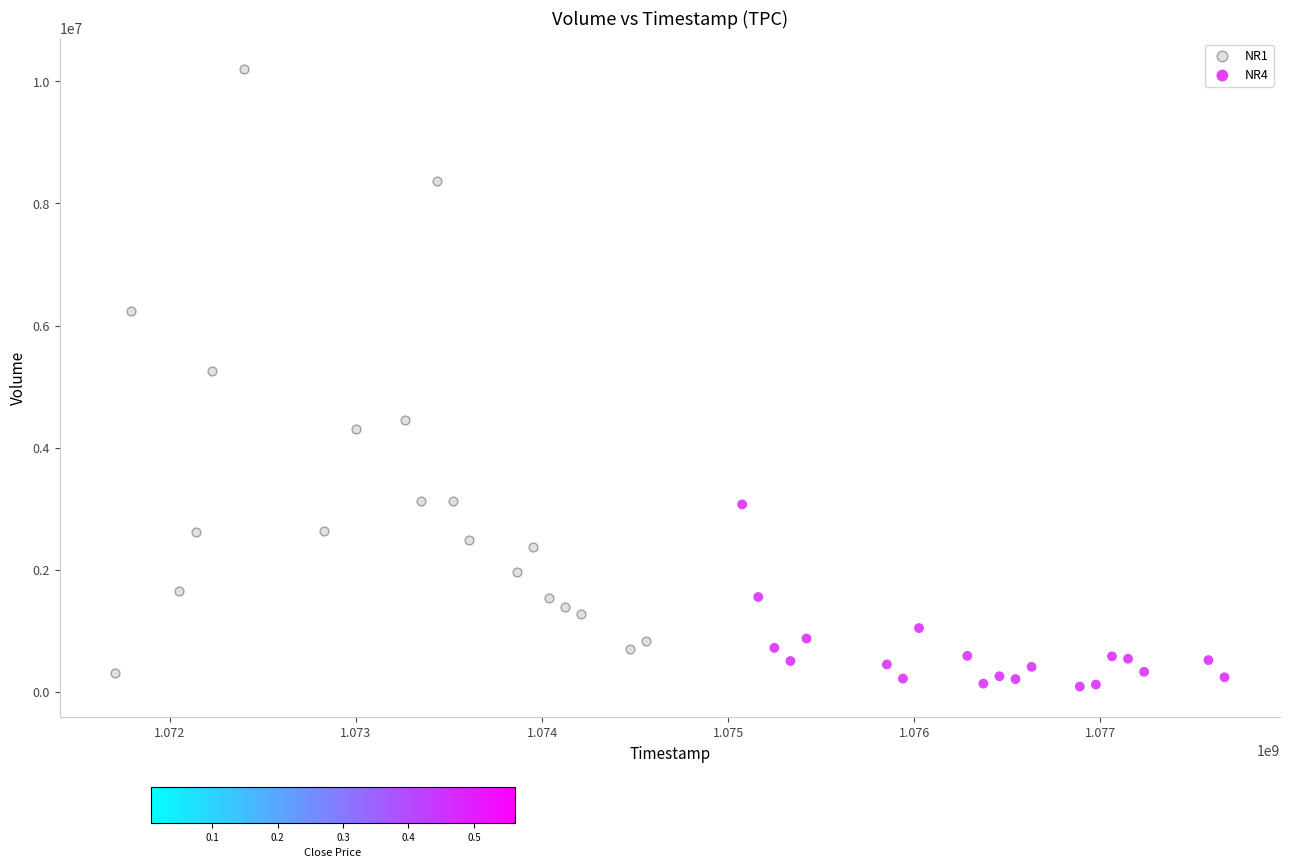

Which series reaches the minimum Y coordinate?

NR4